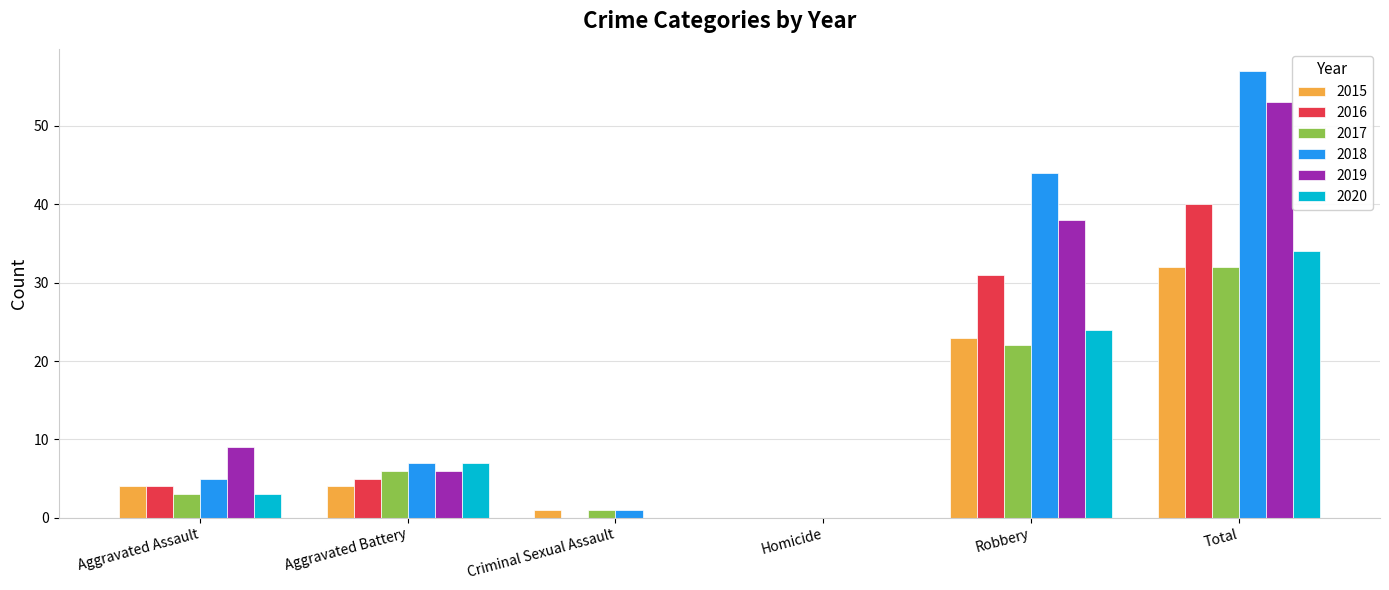

Reading left to right, what are all the values shown in this chart?

2015: Aggravated Assault=4	Aggravated Battery=4	Criminal Sexual Assault=1	Homicide=0	Robbery=23	Total=32
2016: Aggravated Assault=4	Aggravated Battery=5	Criminal Sexual Assault=0	Homicide=0	Robbery=31	Total=40
2017: Aggravated Assault=3	Aggravated Battery=6	Criminal Sexual Assault=1	Homicide=0	Robbery=22	Total=32
2018: Aggravated Assault=5	Aggravated Battery=7	Criminal Sexual Assault=1	Homicide=0	Robbery=44	Total=57
2019: Aggravated Assault=9	Aggravated Battery=6	Criminal Sexual Assault=0	Homicide=0	Robbery=38	Total=53
2020: Aggravated Assault=3	Aggravated Battery=7	Criminal Sexual Assault=0	Homicide=0	Robbery=24	Total=34